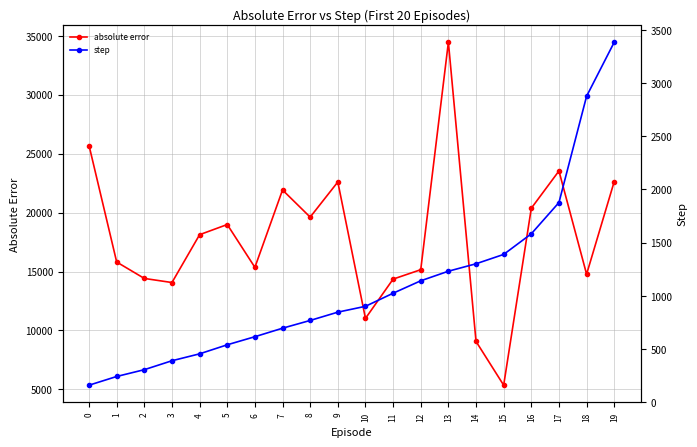

What is the sum of the step values at 11 and 18?

3901.0